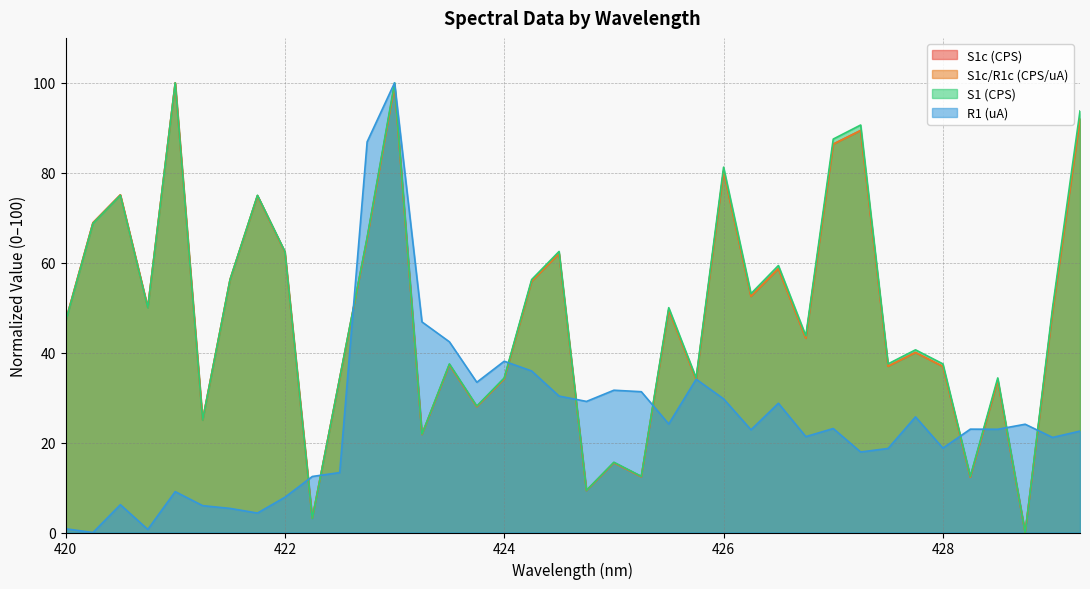

Between 426.75 and 427.25, which series saw the biggest shift?

S1 (CPS)